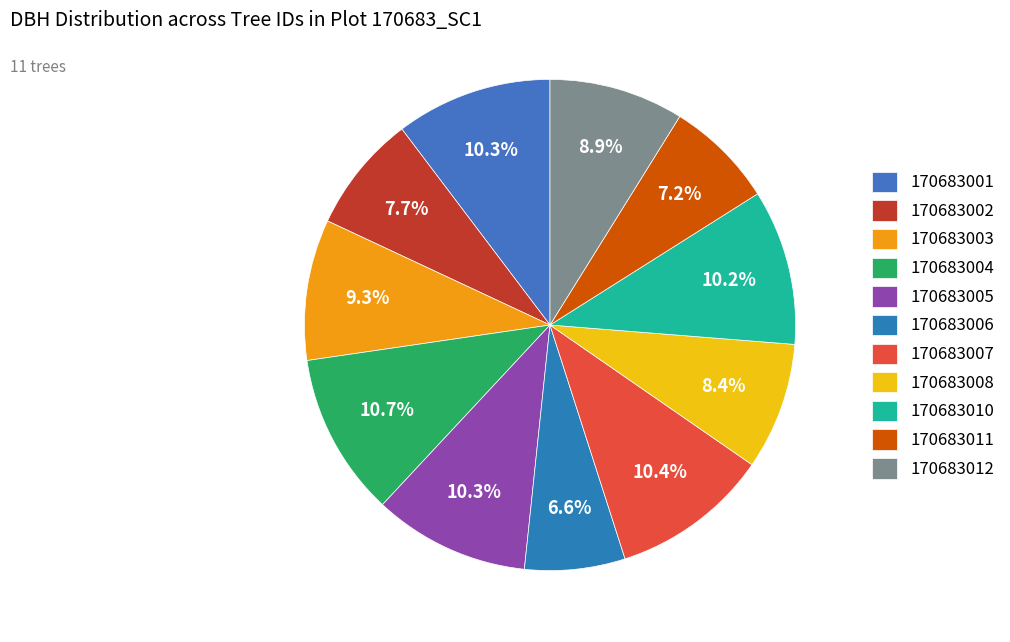

Count the number of slices in the pie.

11